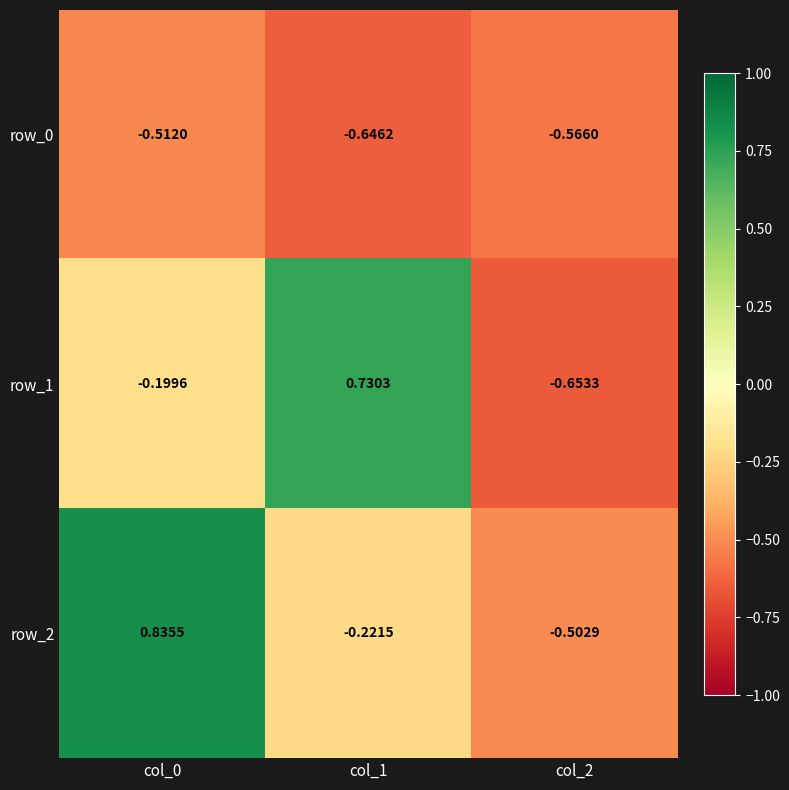

Is the value of row_1 at col_2 greater than the value of row_2 at col_0?

No